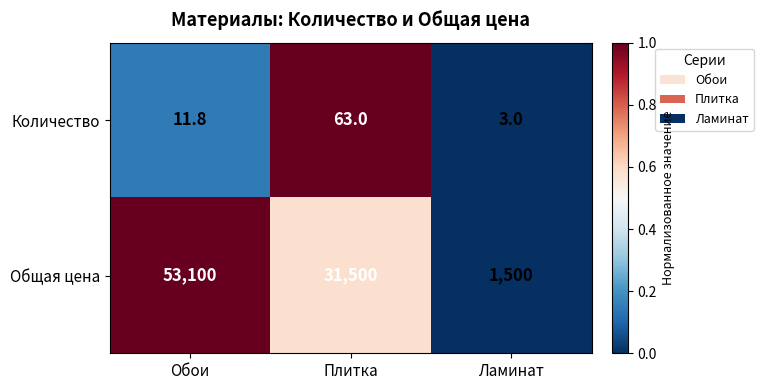

What is the spread (max minus min) of values at Обои?

53088.2